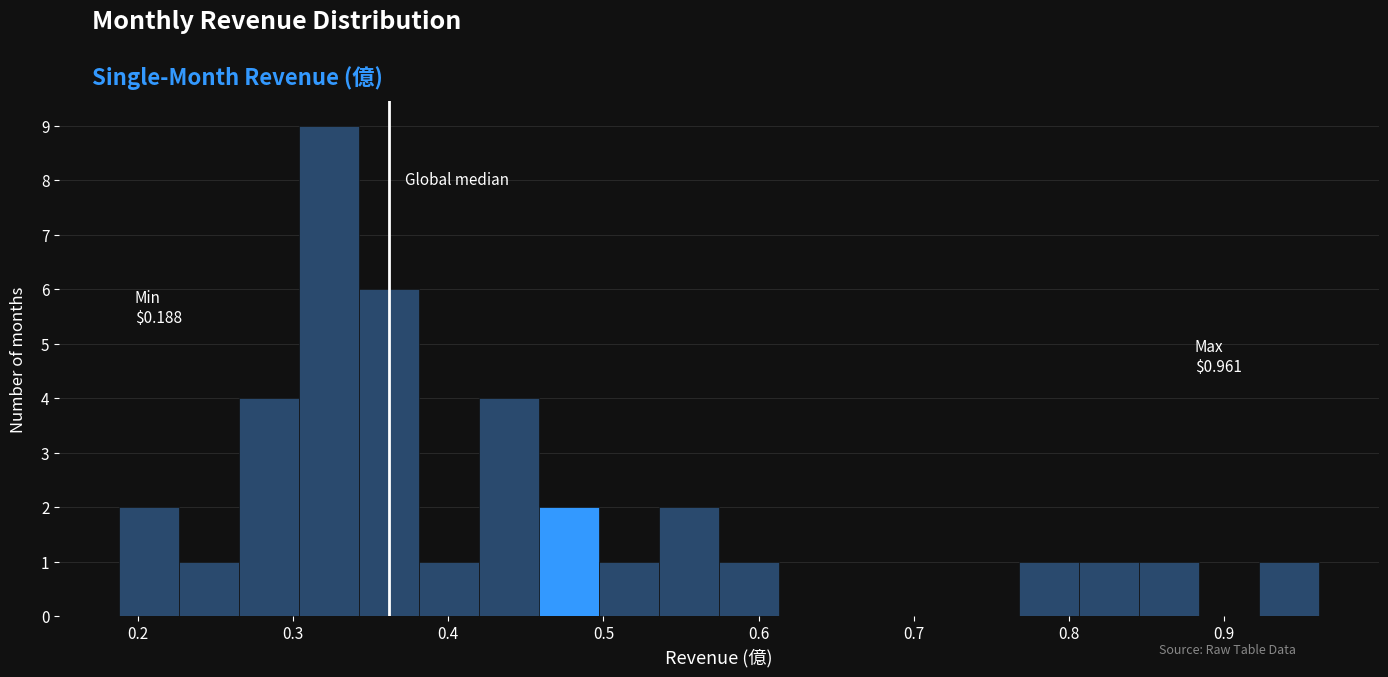

Read against the x-axis, roughly where is the centre of the tallest bar?

0.32